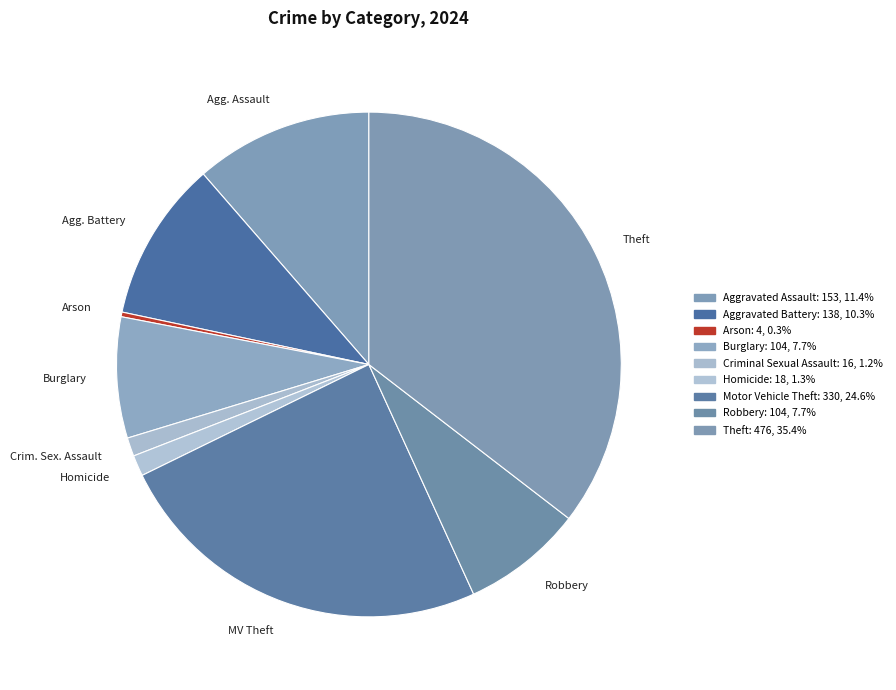

Combined, do Arson and Burglary account for over 50%?

No